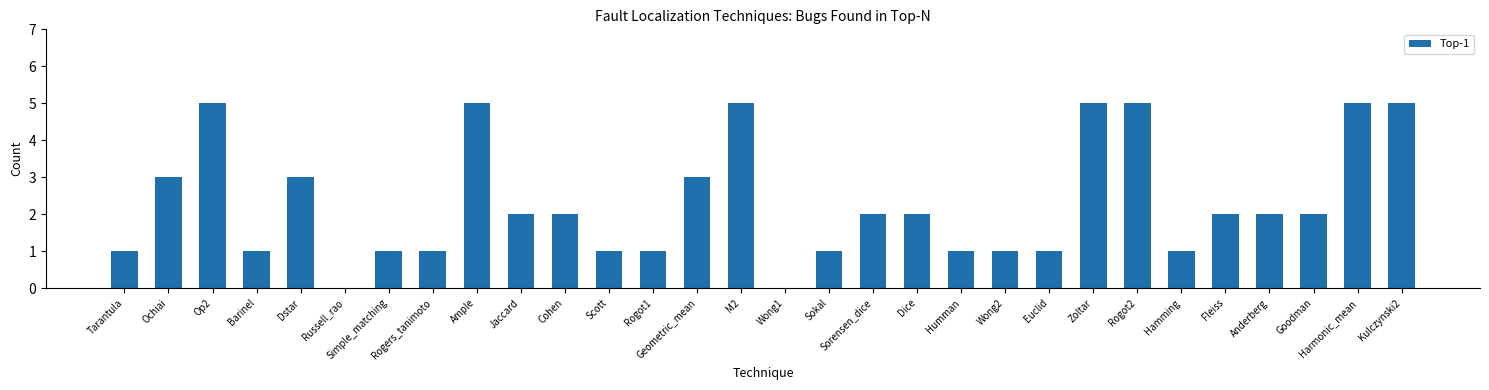

What is the sum of all values?

69